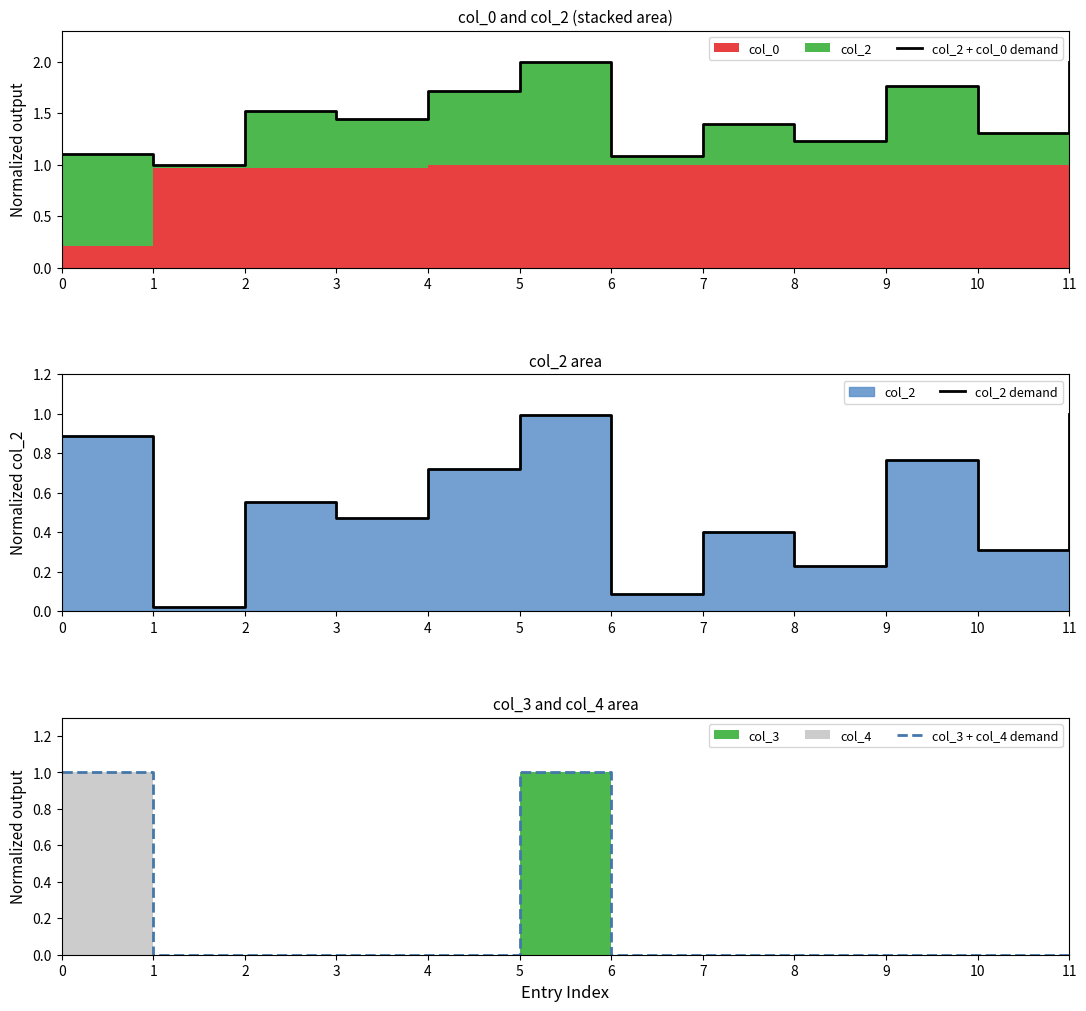

Where is the first local maximum for col_2 demand?

2